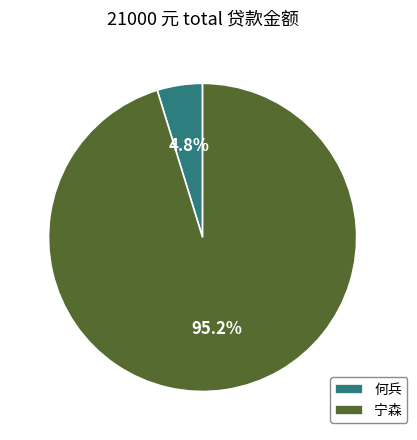

How many segments does this pie chart have?

2